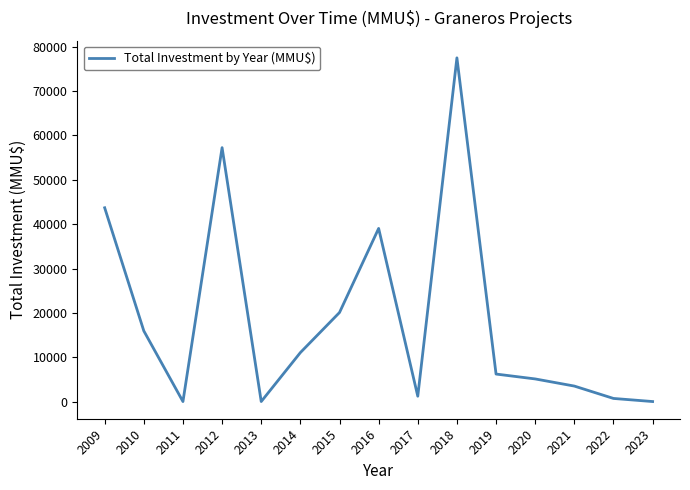

At which label is the value closest to 38755?

2016